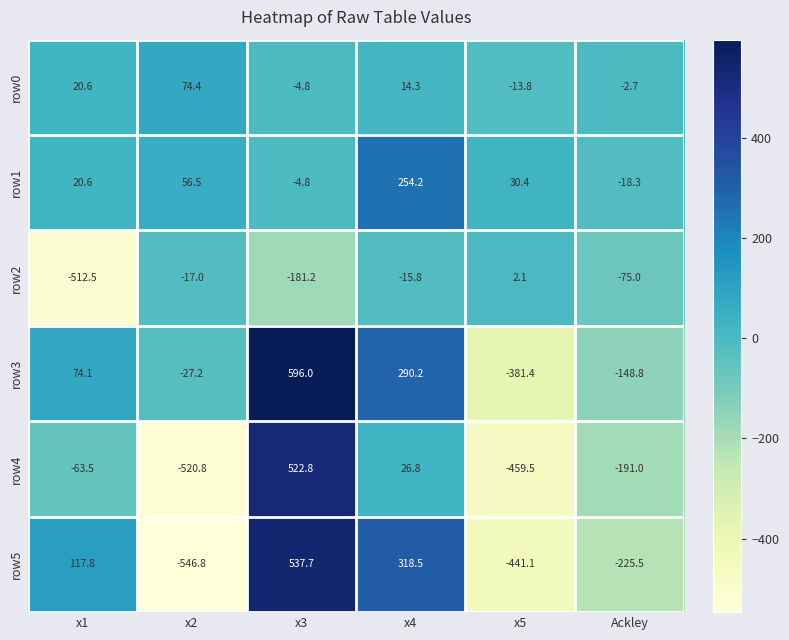

How many data points does each series have?

6